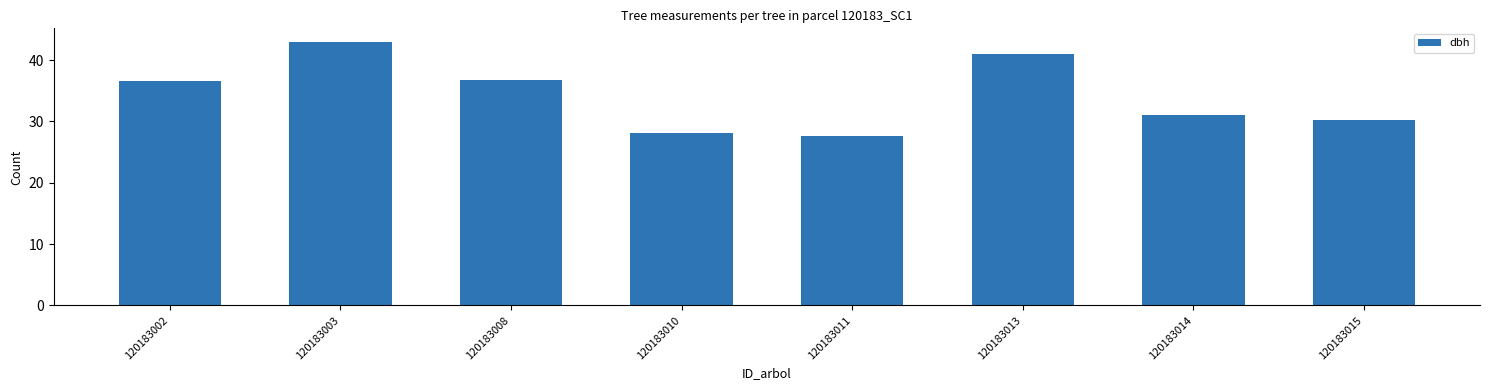

What is the sum of all values?

274.5